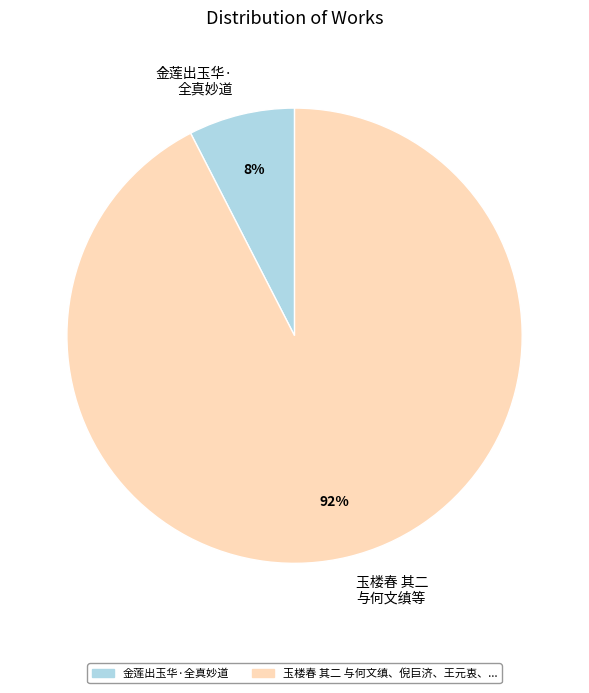

Which has a higher value, 金莲出玉华· 全真妙道 or 玉楼春 其二 与何文缜等?

玉楼春 其二 与何文缜等